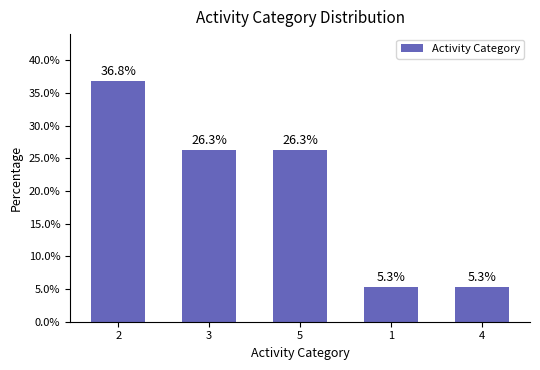

What is the sum of the values at 4 and 1?

10.6